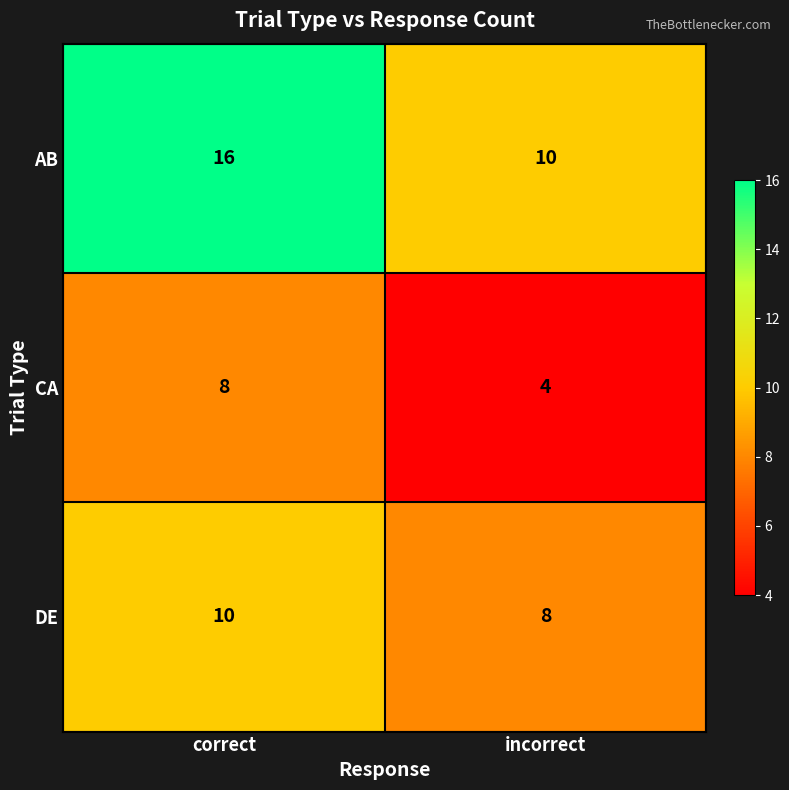

What is the average value of the AB series?

13